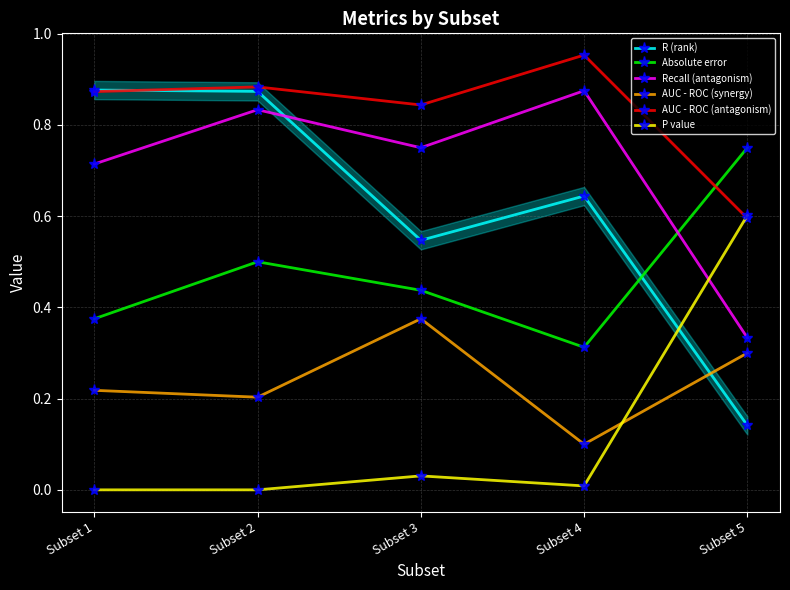

Which series has the widest spread of values?

R (rank)